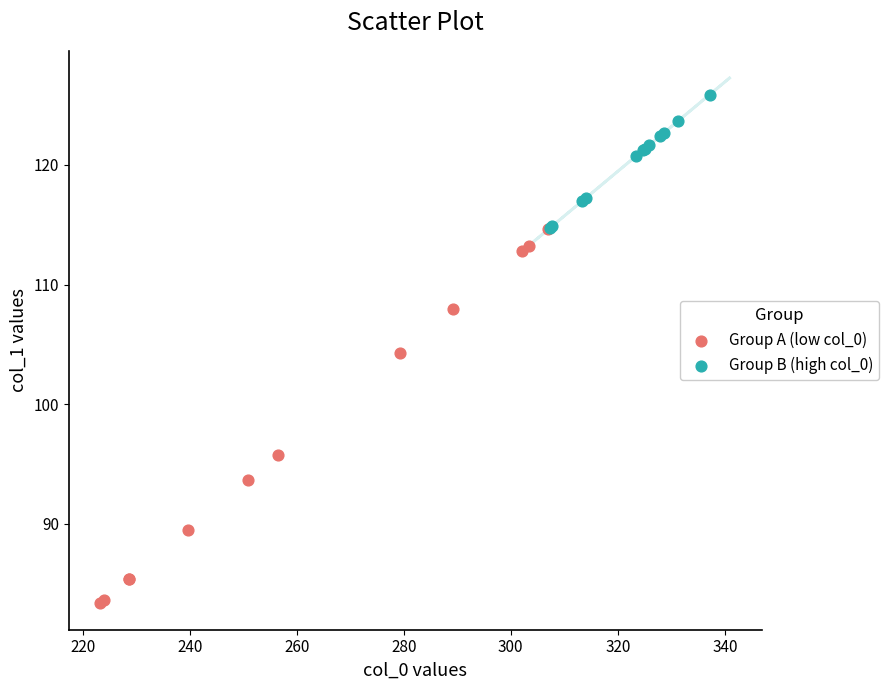

Which series has the widest spread of Y values?

Group A (low col_0)